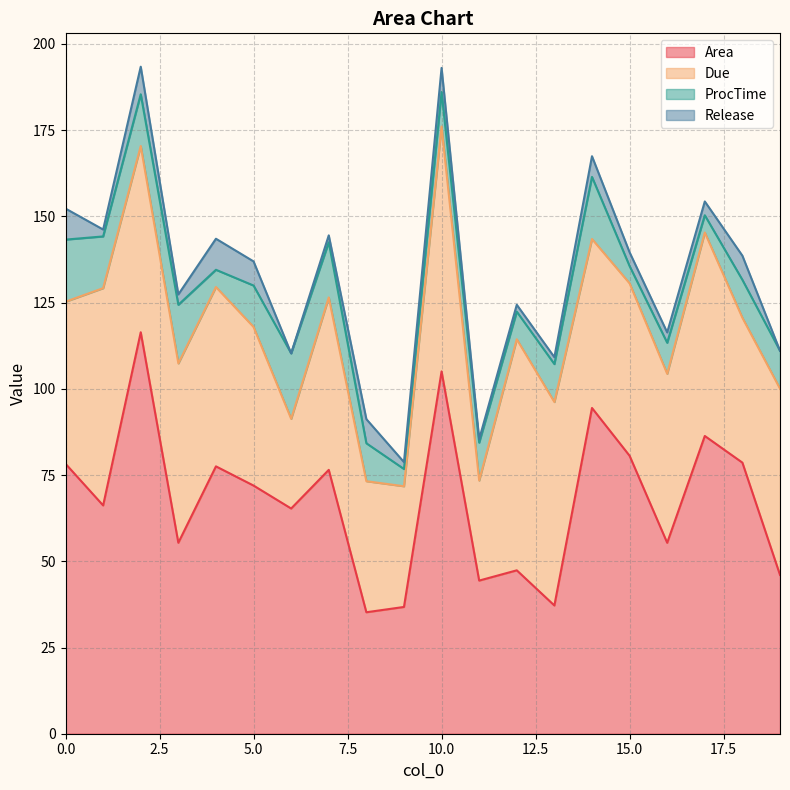

Is it true that ProcTime equals 11.0 at 11?

True